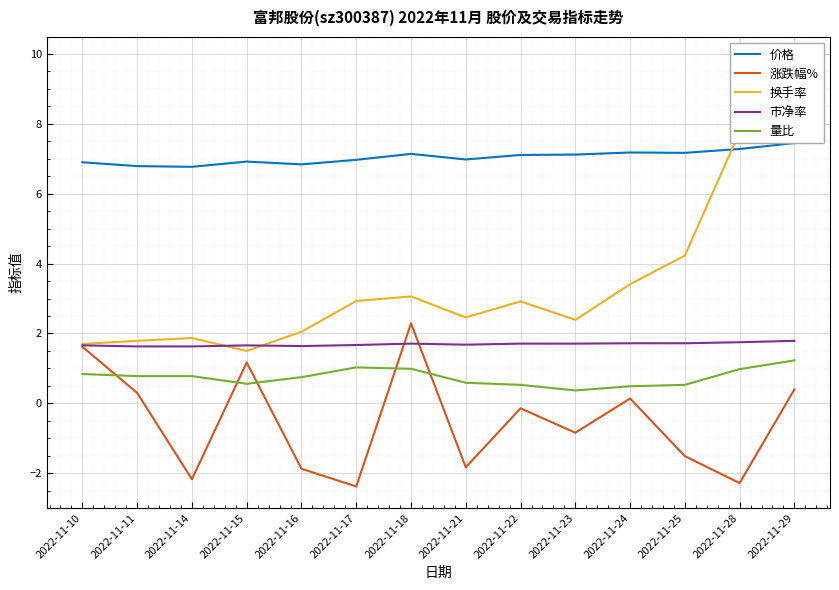

Is this an area chart (filled region under the line)?

No